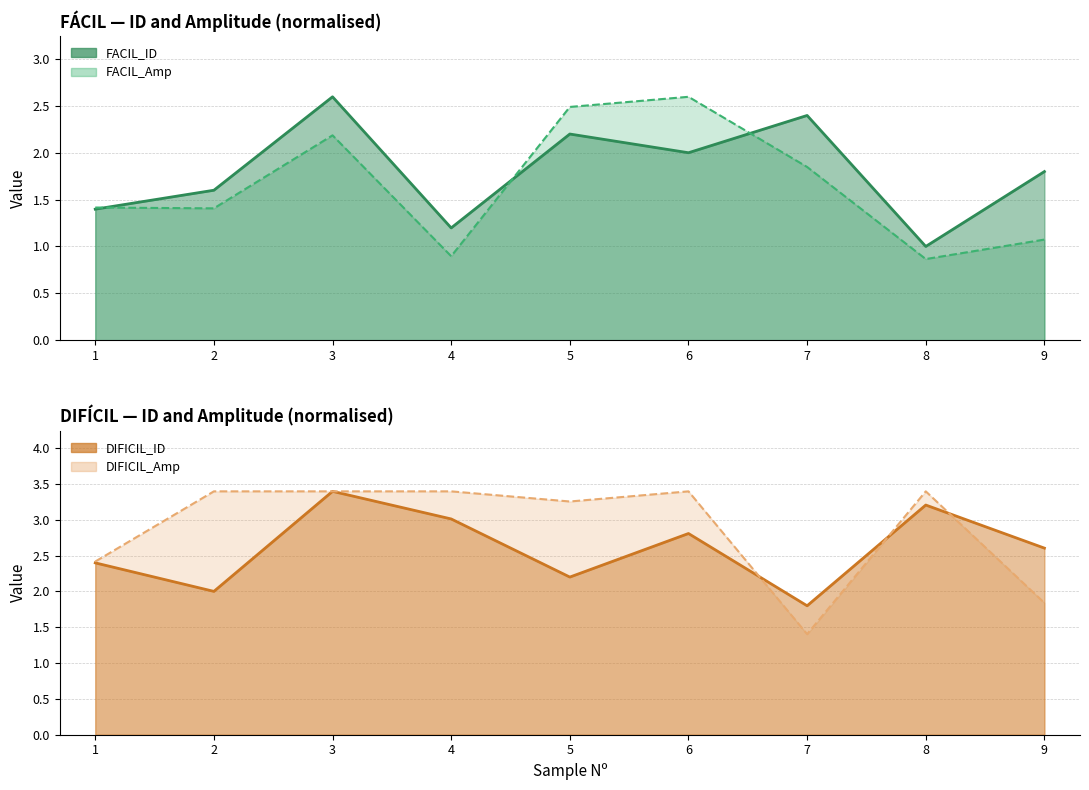

What is the difference between the second highest and minimum values in the FACIL_Amp series?

1.6